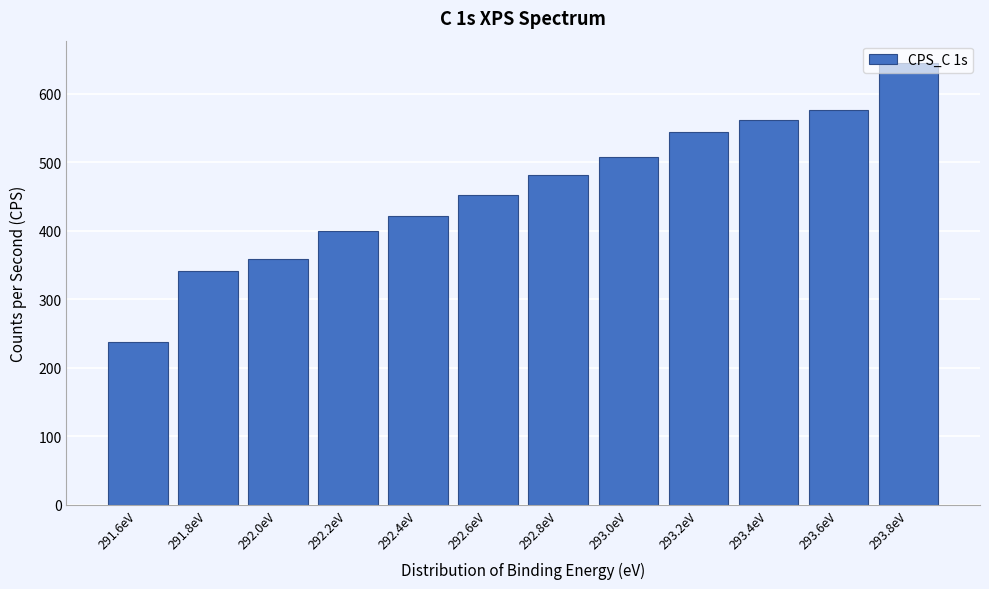

What is the sum of the values at 292.2eV and 292.6eV?

852.0